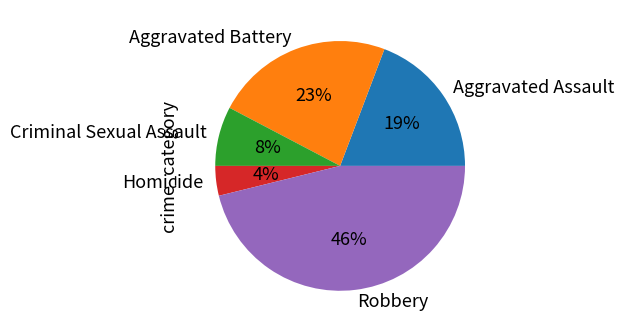

To the nearest percent, what portion does Aggravated Battery represent?

23%